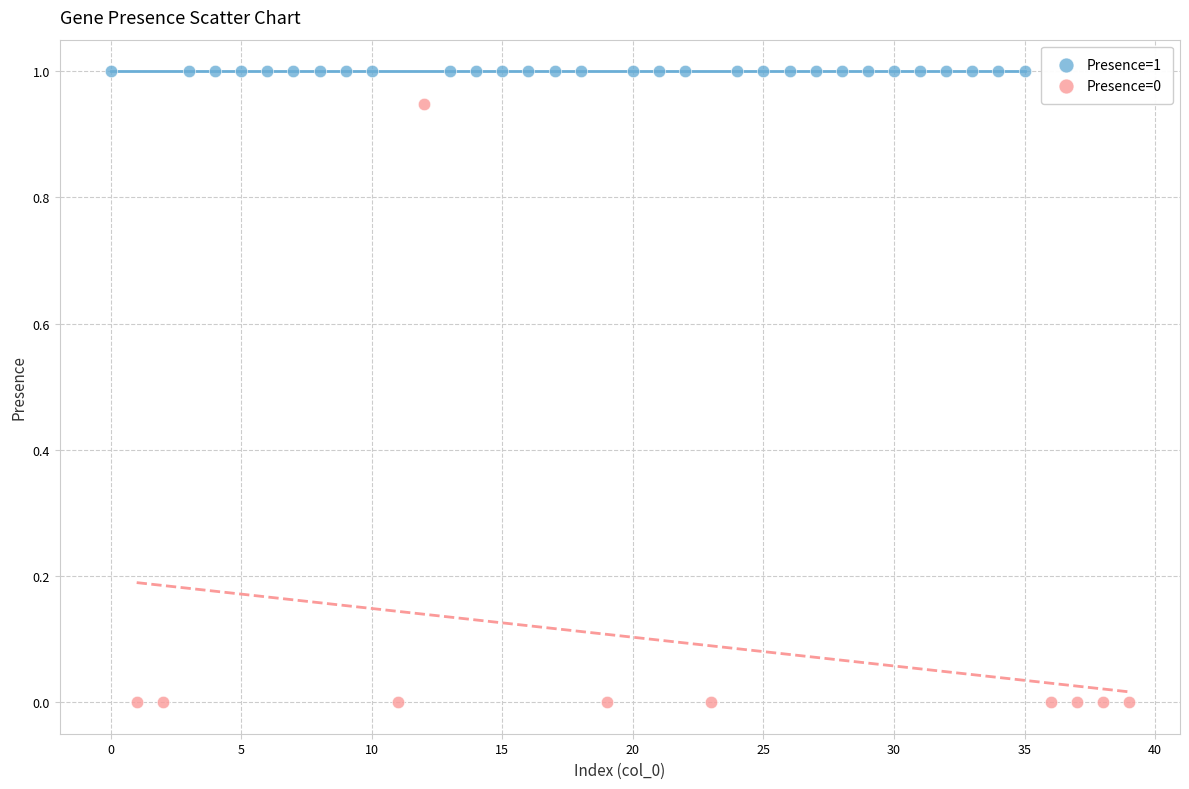

Which series reaches the maximum Y coordinate?

Presence=1